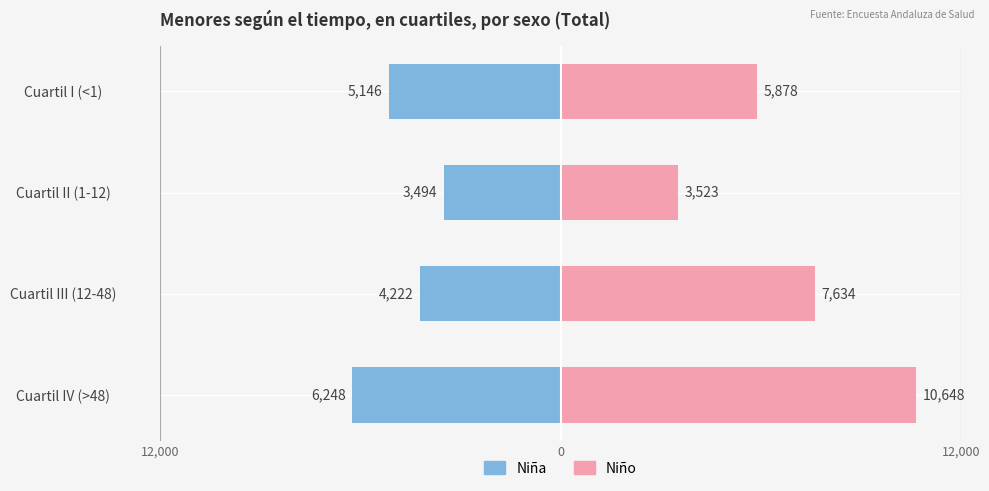

Reading left to right, extract all data points from this chart.

Niña: -6248	-4222	-3494	-5146
Niño: 10648	7634	3523	5878